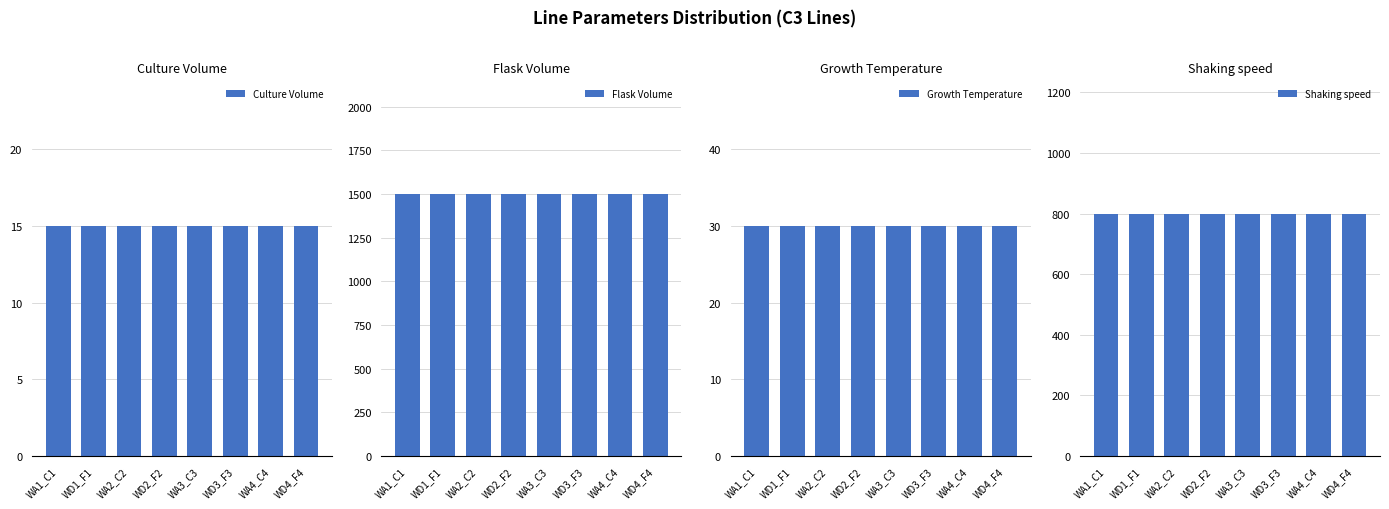

What is the average value of the Flask Volume series?

1500